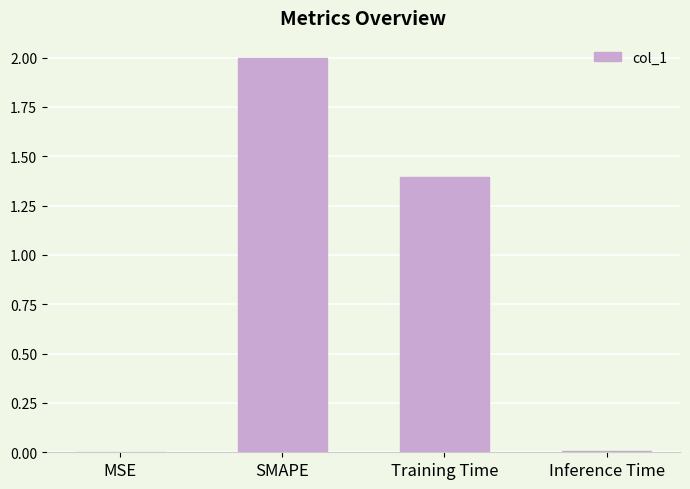

What is the sum of all values?

3.4